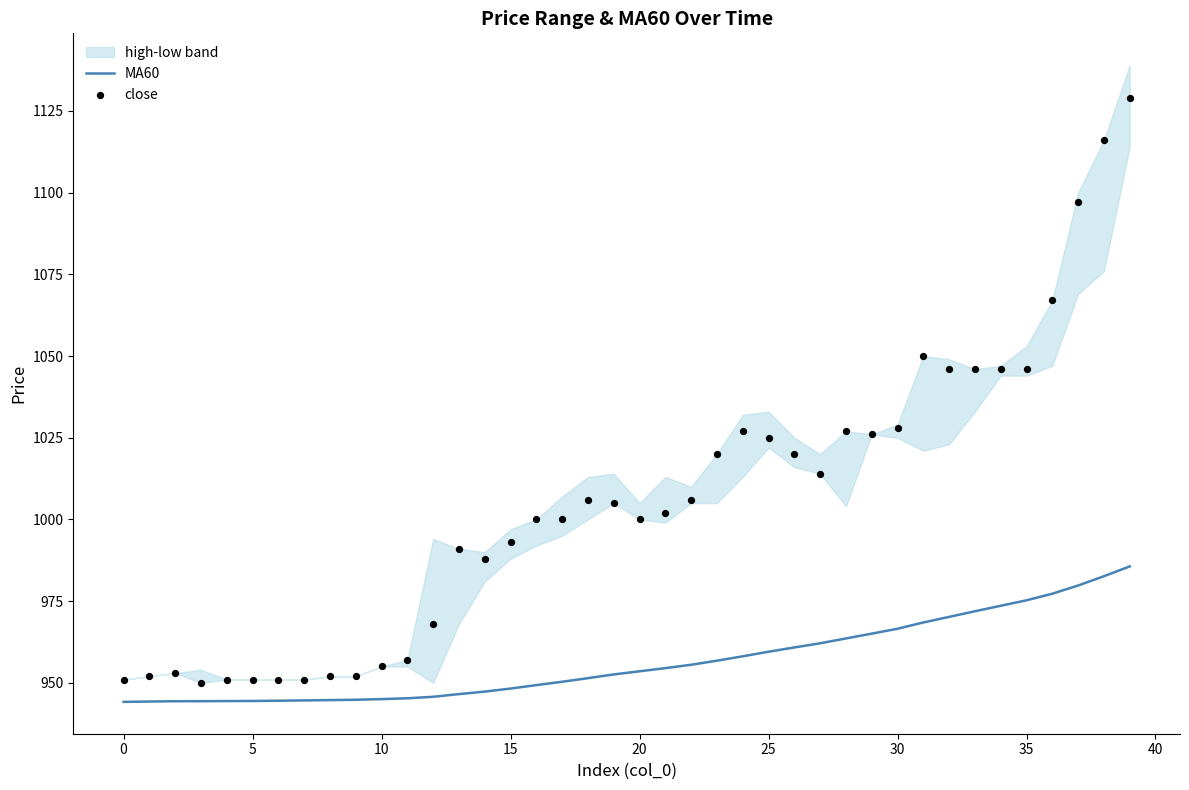

Which series has the widest spread of Y values?

close